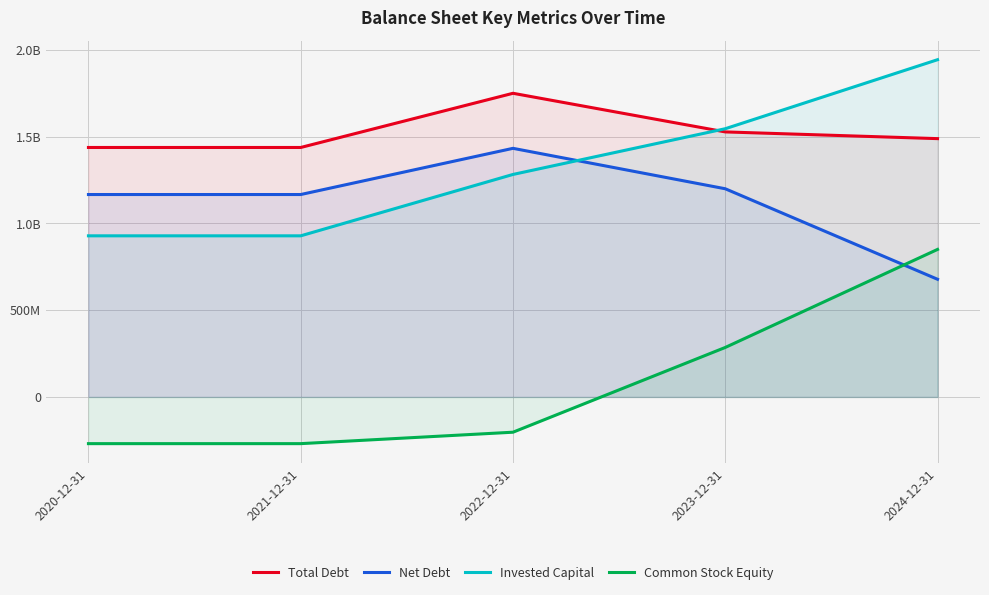

Which series has the largest total across all categories?

Total Debt